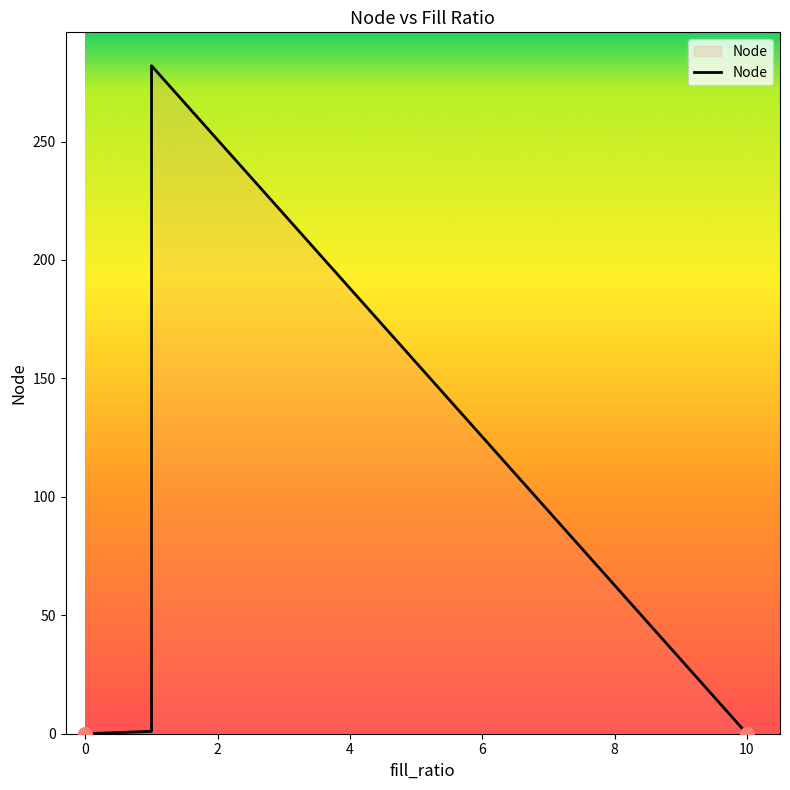

What is the sum of all values?

941